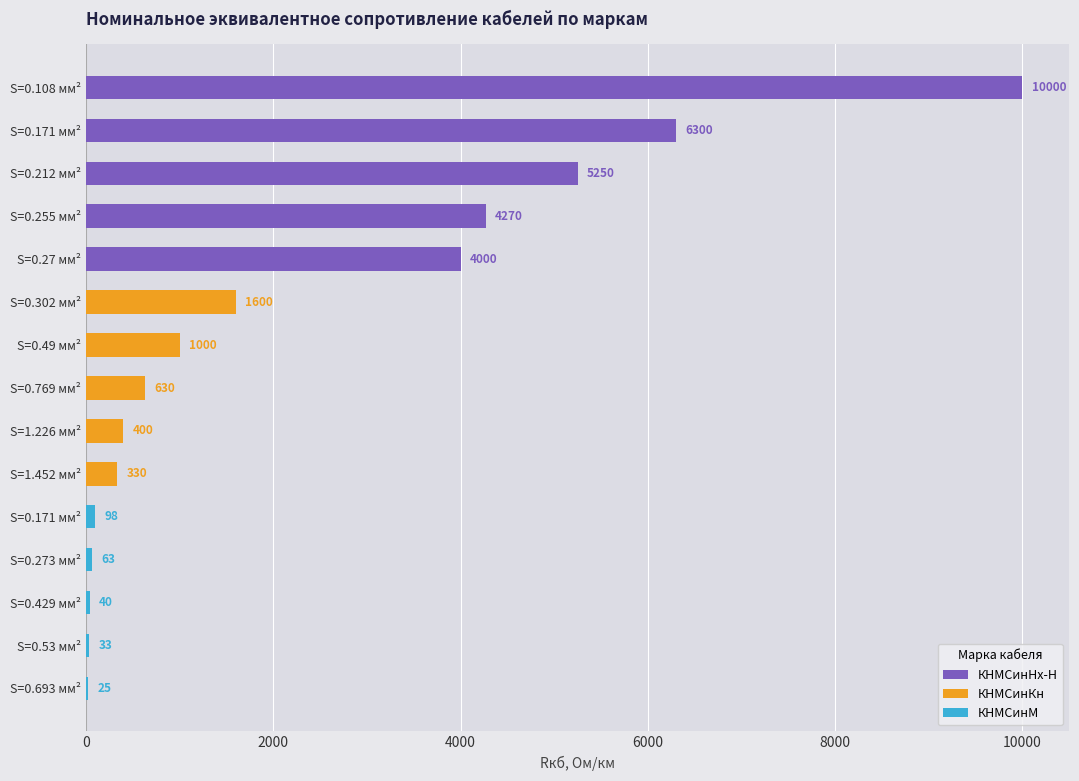

Reading right to left, list all the values displayed in this chart.

КНМСинНх-Н: 4000	4270	5250	6300	10000
КНМСинКн: 330	400	630	1000	1600
КНМСинМ: 25	33	40	63	98